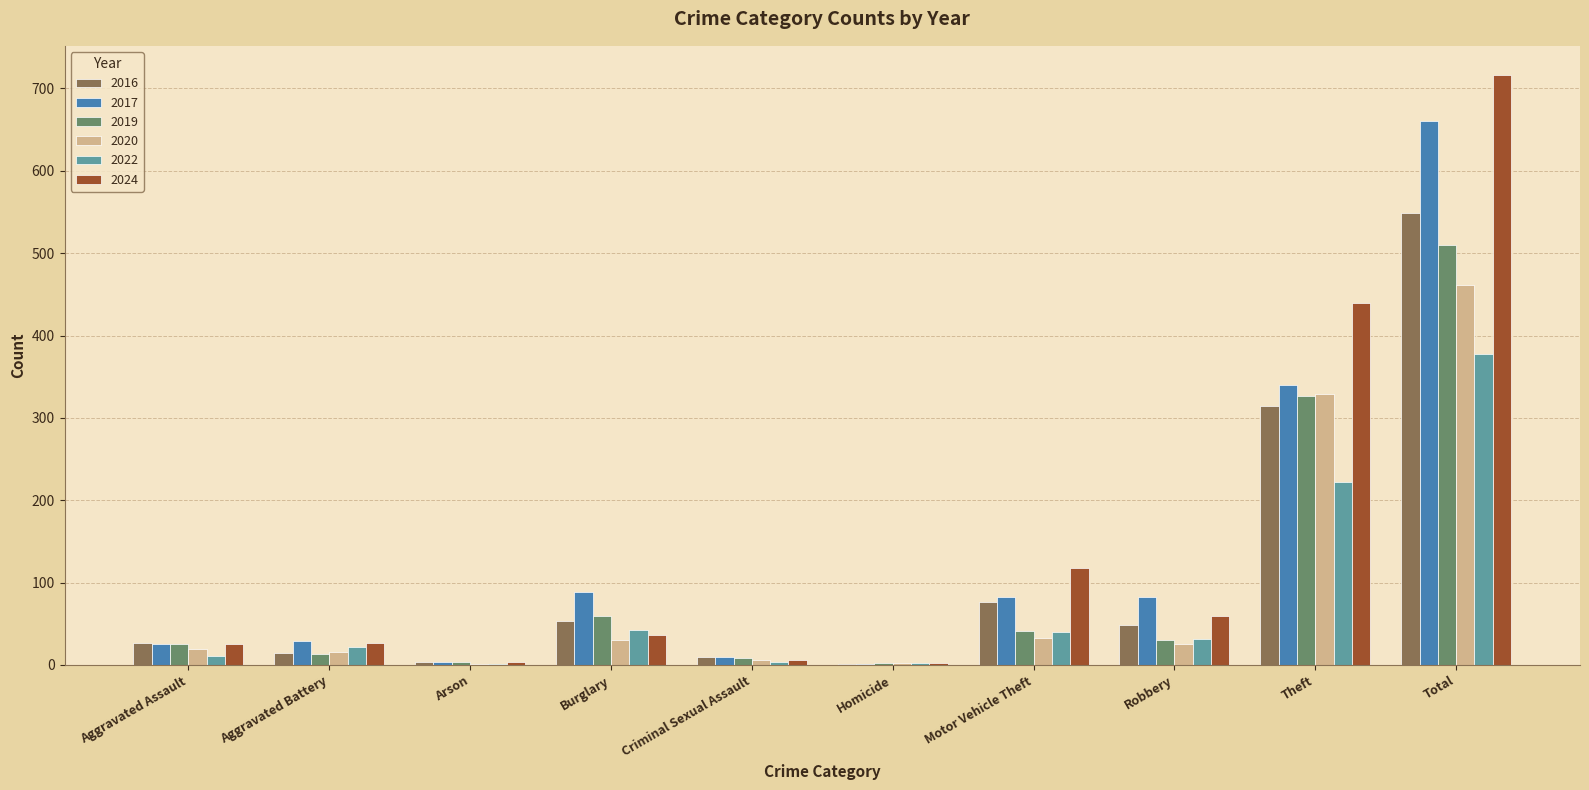

At which label does 2024 reach its peak?

Total